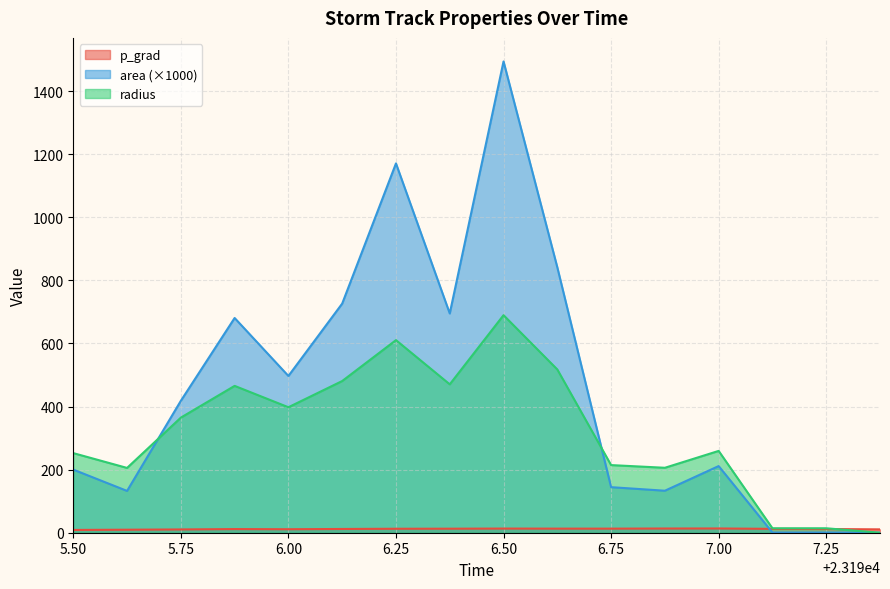

What are all the series names shown in the legend?

p_grad, area, radius